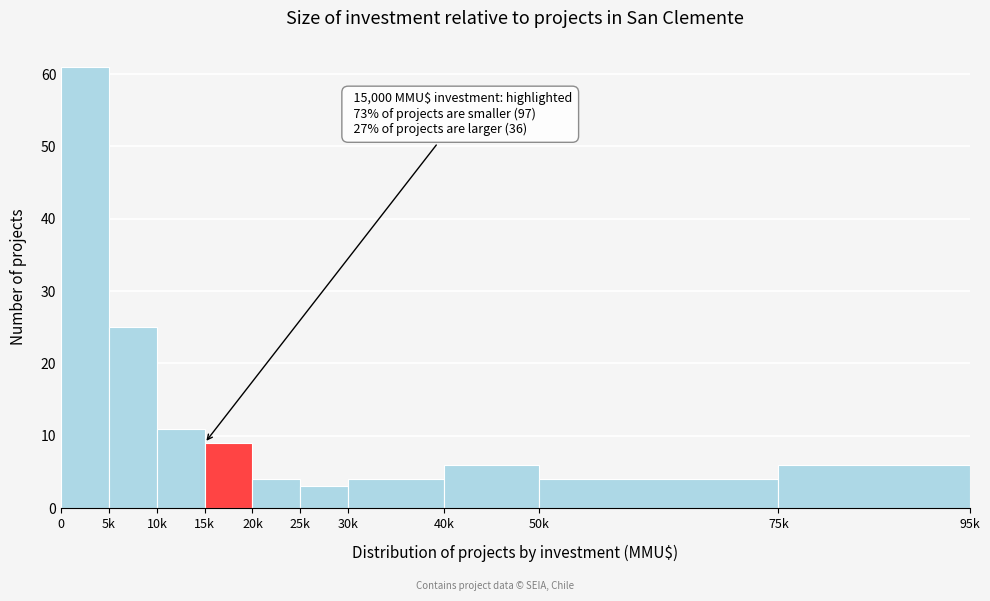

Reading left to right, what are all the values shown in this chart?

0=61	5k=25	10k=11	15k=9	20k=4	25k=3	30k=4	40k=6	50k=4	75k=6